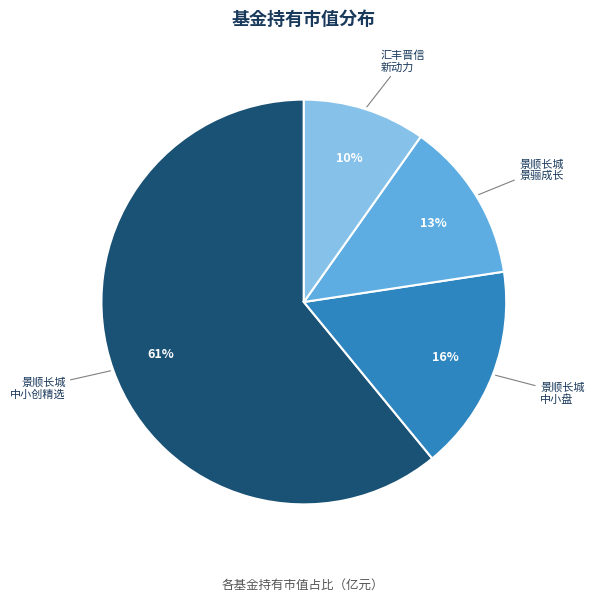

Is there any slice that represents more than half of the pie?

Yes